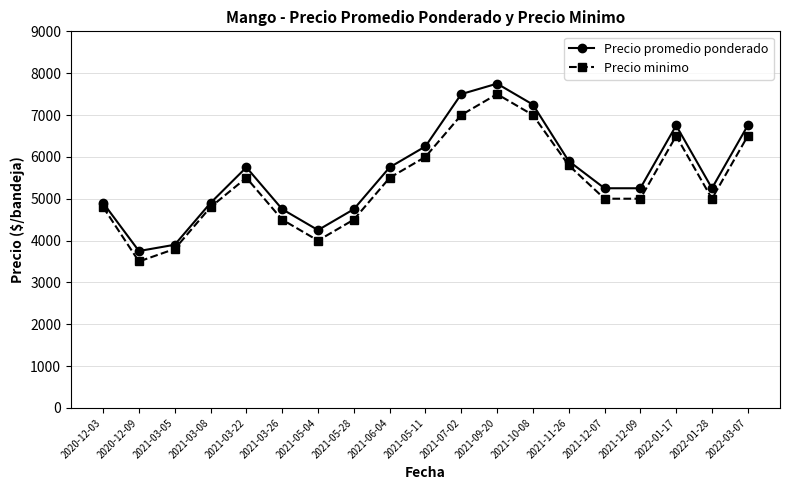

Read the Precio minimo value at 2021-03-26, to the nearest 10.

4500